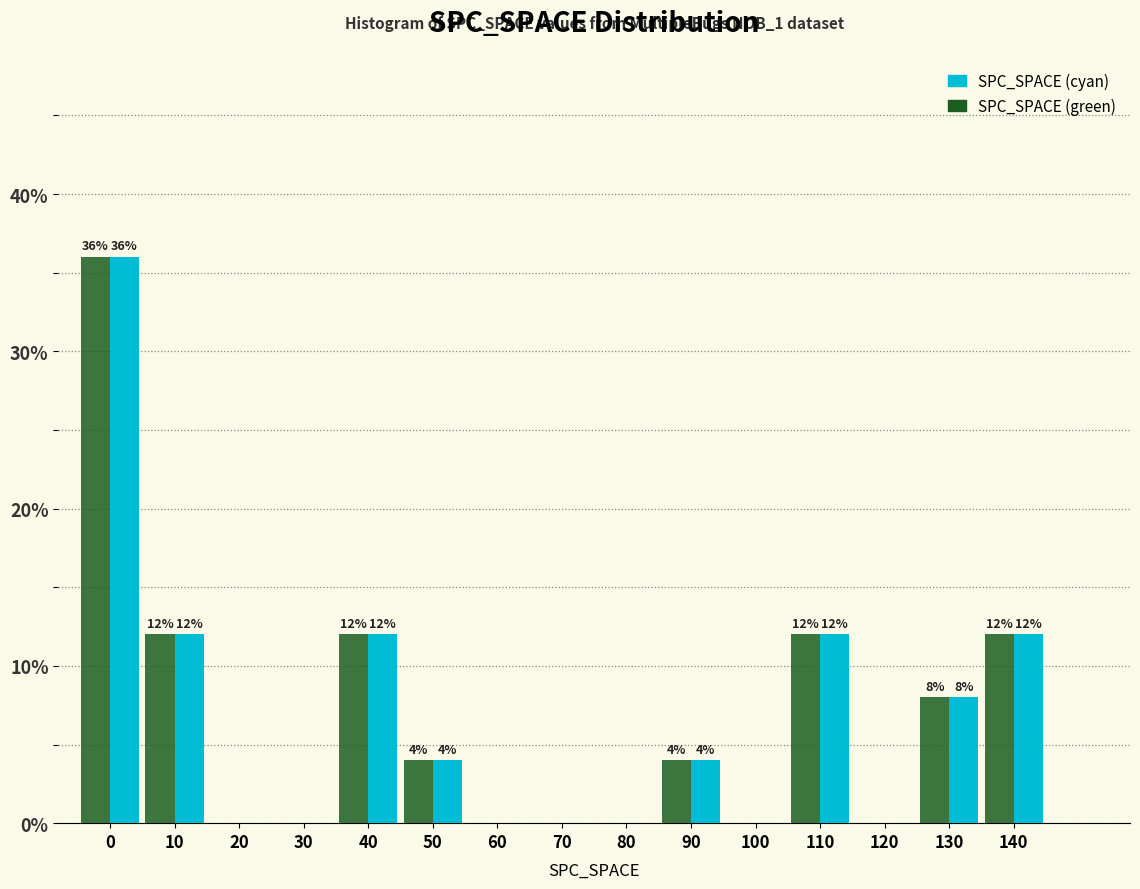

Reading left to right, extract all data points from this chart.

SPC_SPACE (cyan): 0=36	10=12	20=0	30=0	40=12	50=4	60=0	70=0	80=0	90=4	100=0	110=12	120=0	130=8	140=12
SPC_SPACE (green): 0=36	10=12	20=0	30=0	40=12	50=4	60=0	70=0	80=0	90=4	100=0	110=12	120=0	130=8	140=12